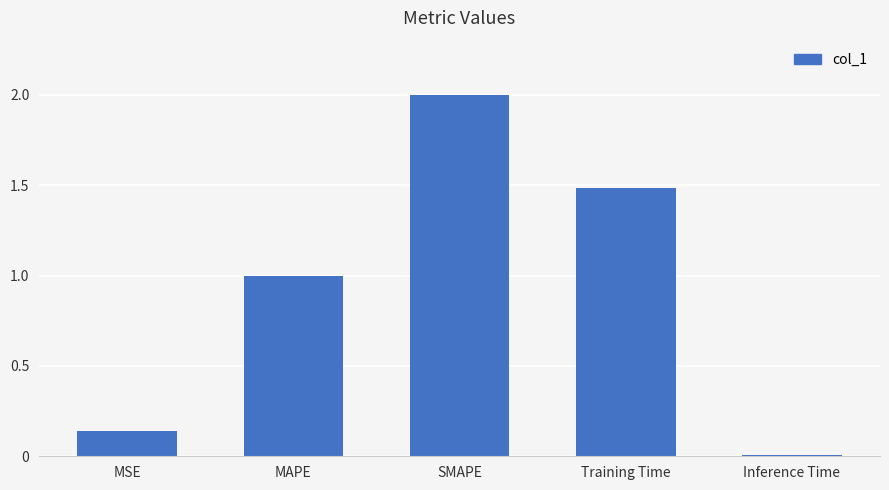

What is the change in value from Training Time to Inference Time?

-1.5